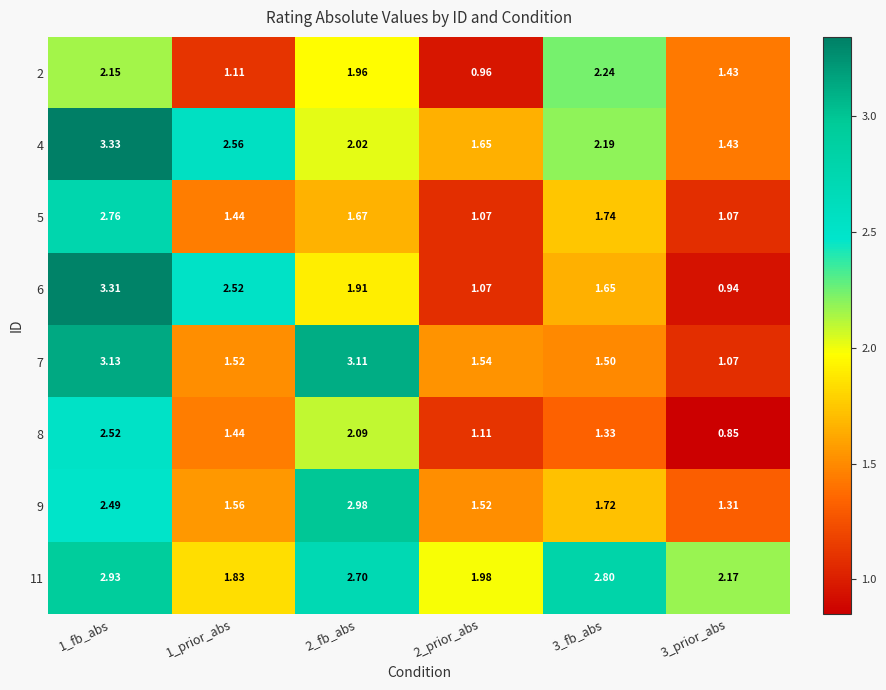

Is the value of 2 at 3_fb_abs greater than the value of 9 at 3_prior_abs?

Yes